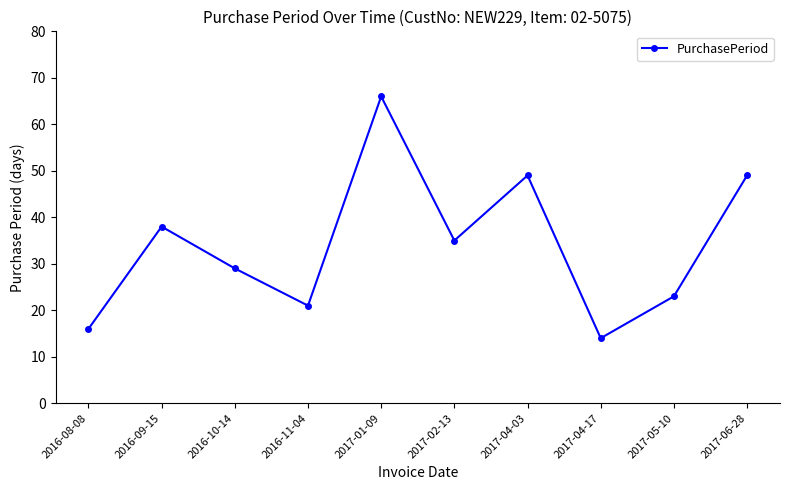

How many series are shown in this chart?

1